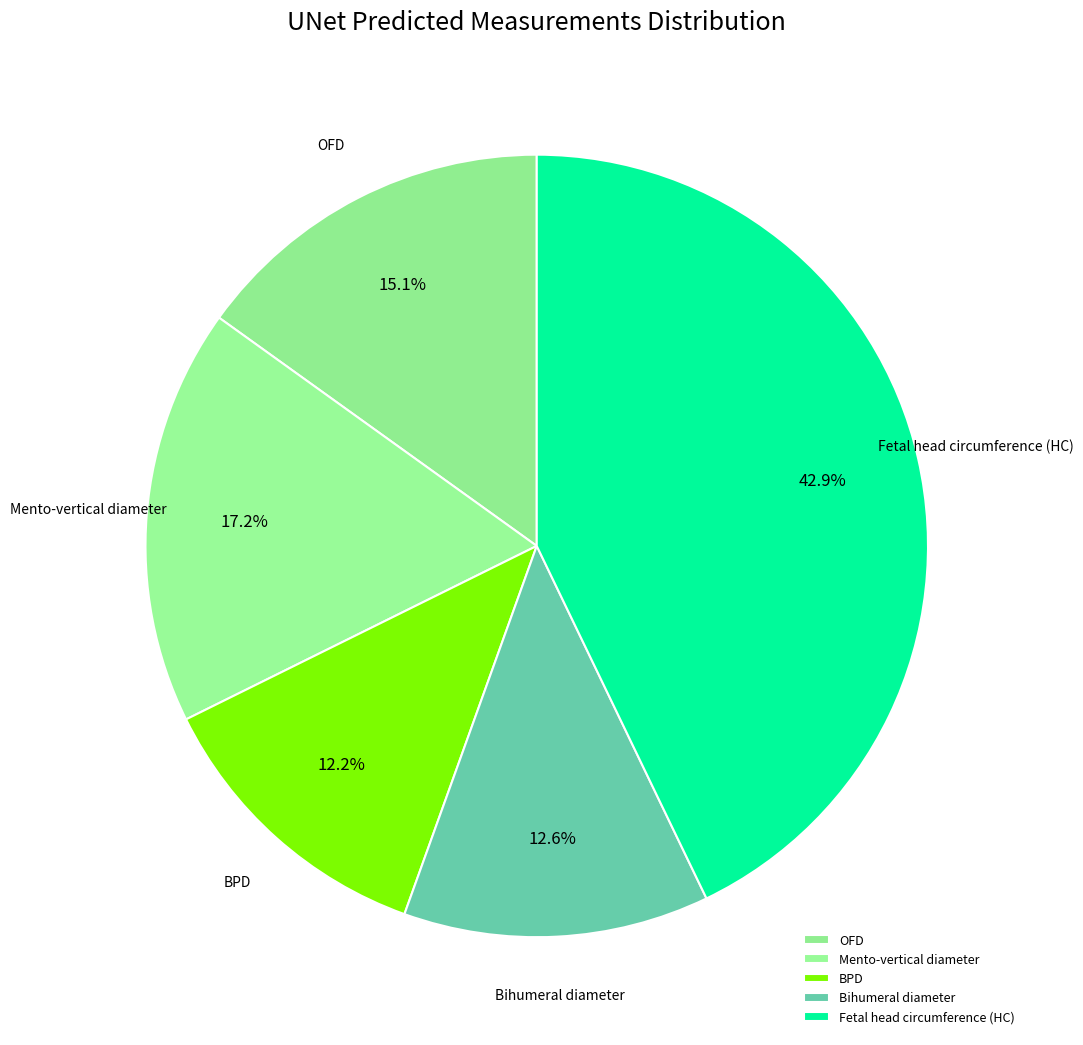

What portion of the pie excludes Fetal head circumference (HC)?

57.1%